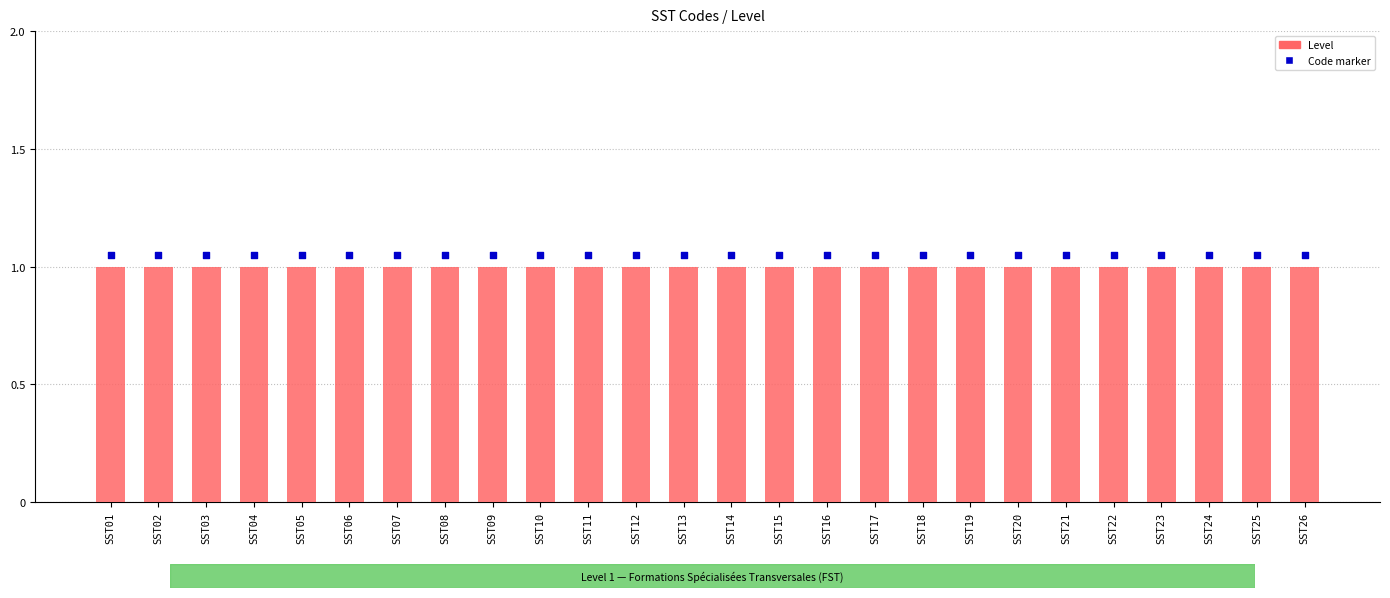

What is the total value across all series at SST05?

2.0